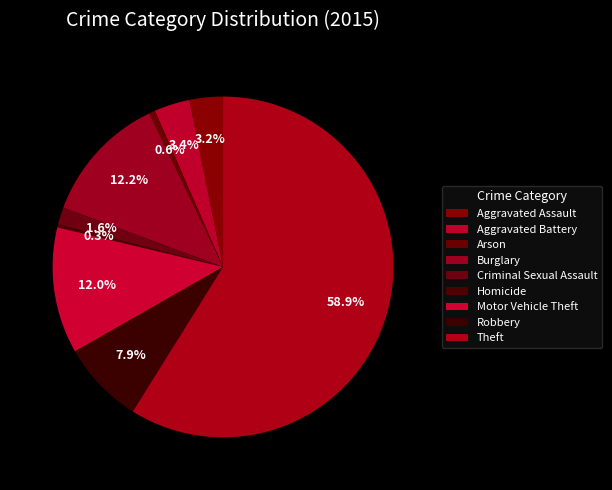

What percentage is the Aggravated Battery slice, to the nearest percent?

3%